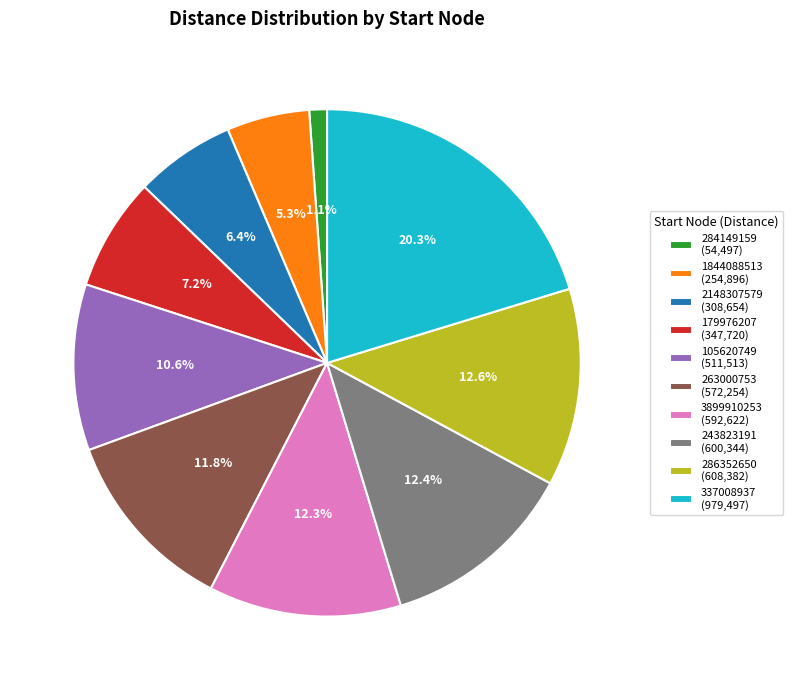

Which category has the biggest portion of the pie?

337008937